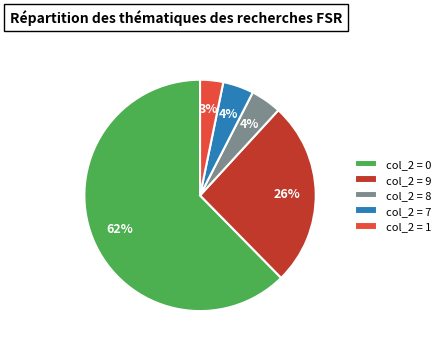

True or false: col_2 = 1 accounts for 3% of the total.

True